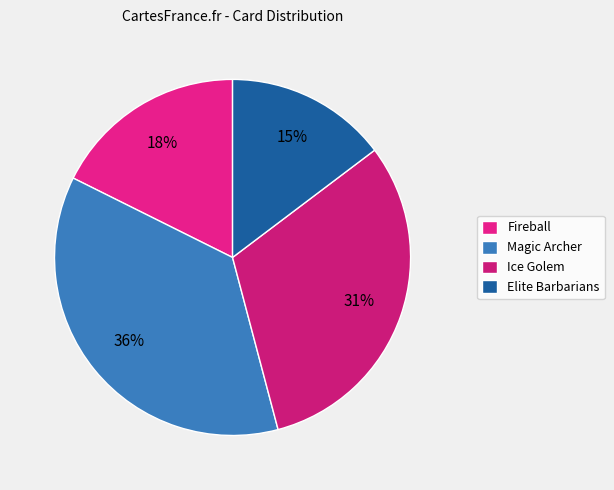

What percentage do Ice Golem and Fireball together represent?

48.8%